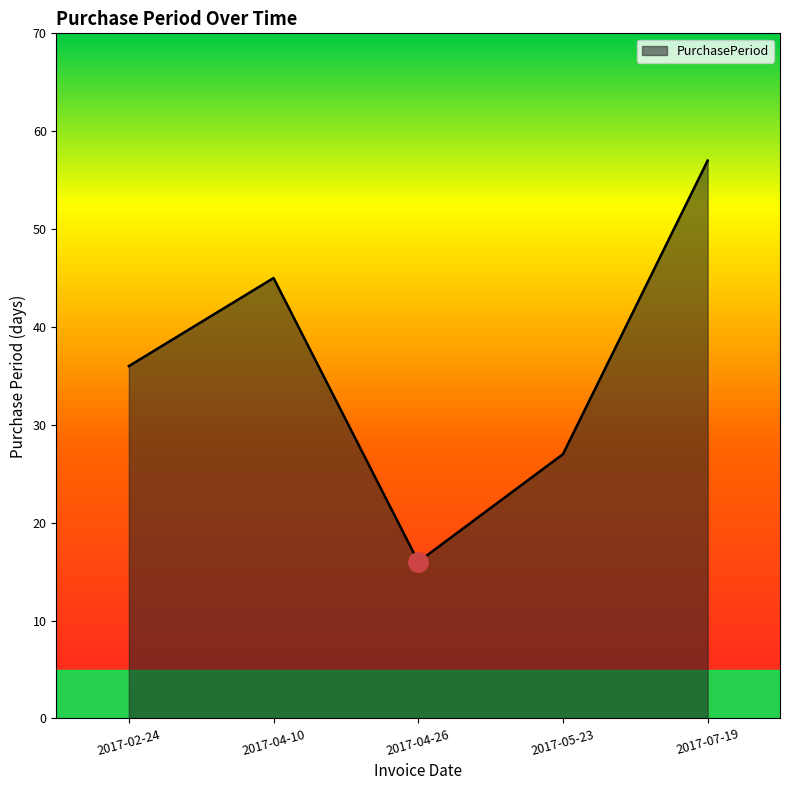

True or false: the data shows 27 at 2017-05-23.

True